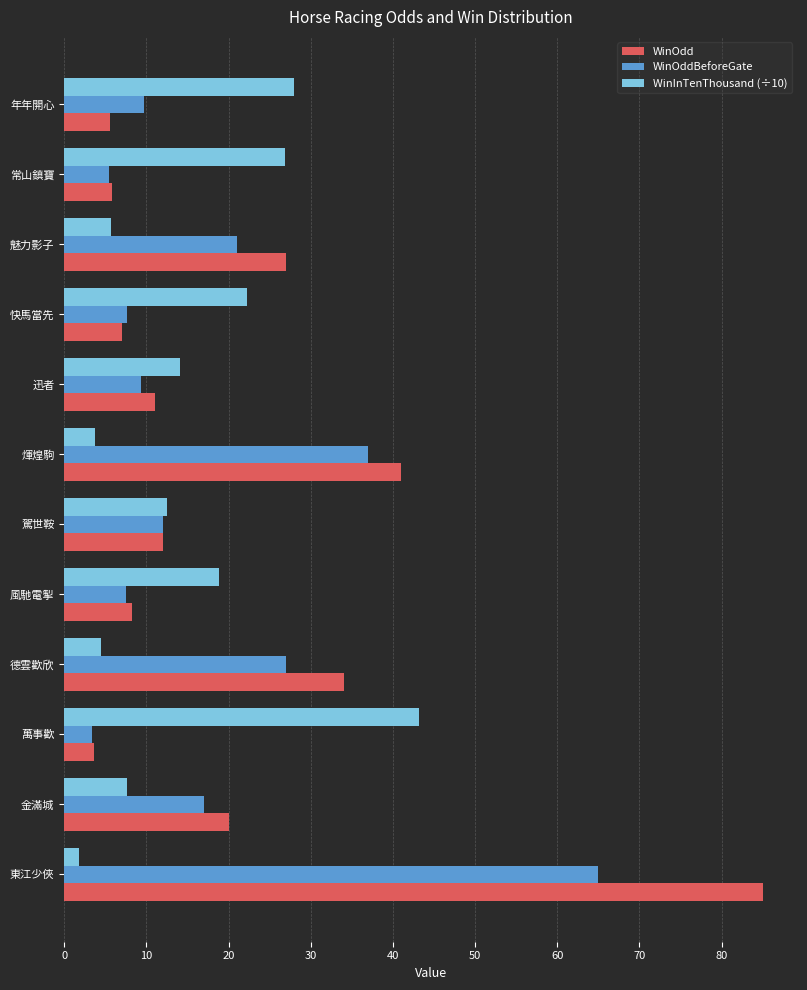

Rank the series by their maximum value, from highest to lowest.

WinOdd, WinOddBeforeGate, WinInTenThousand (÷10)